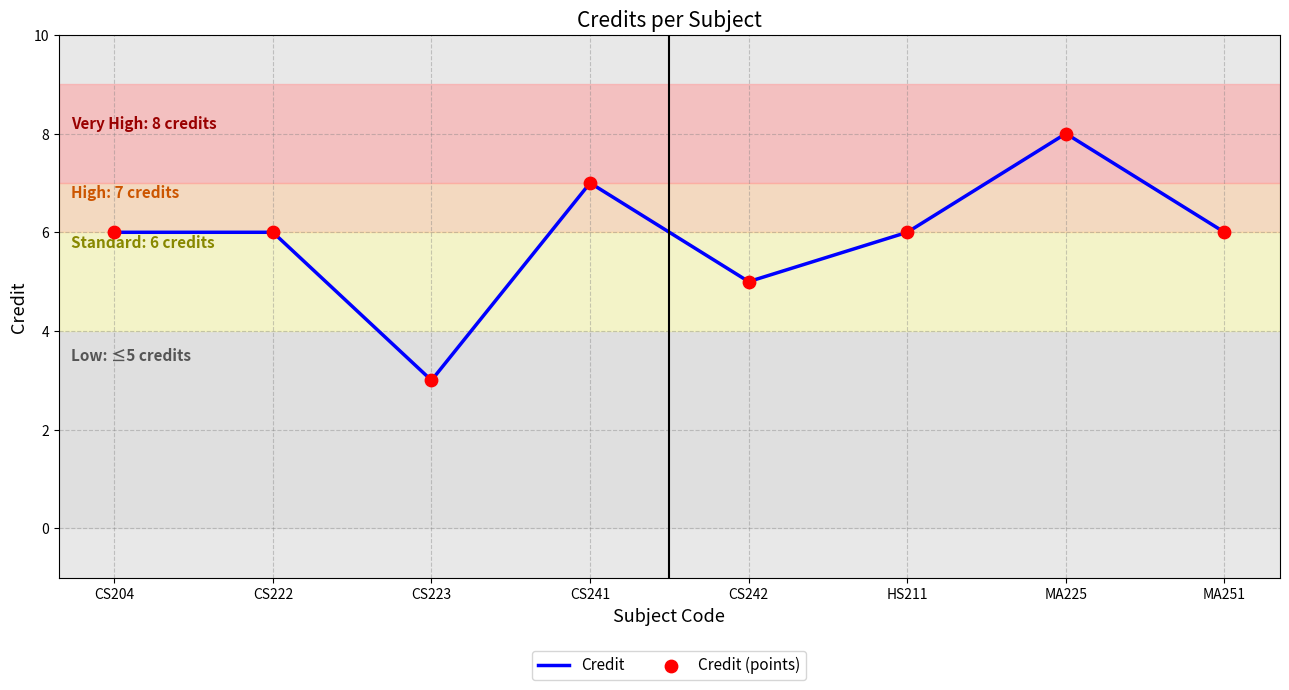

Which has a higher value, MA251 or CS223?

MA251